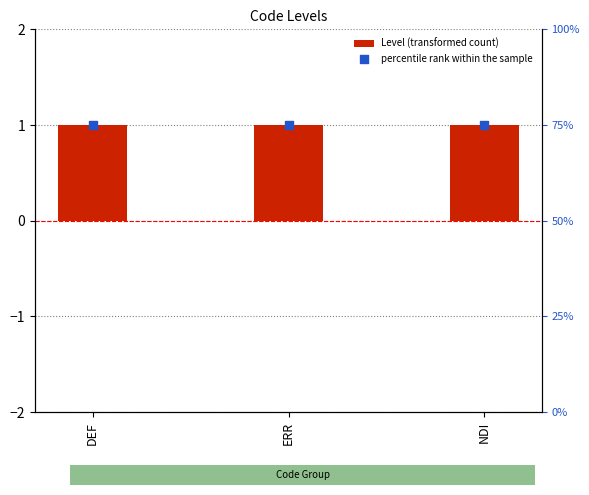

Which series contains the lowest Y value?

percentile rank within the sample